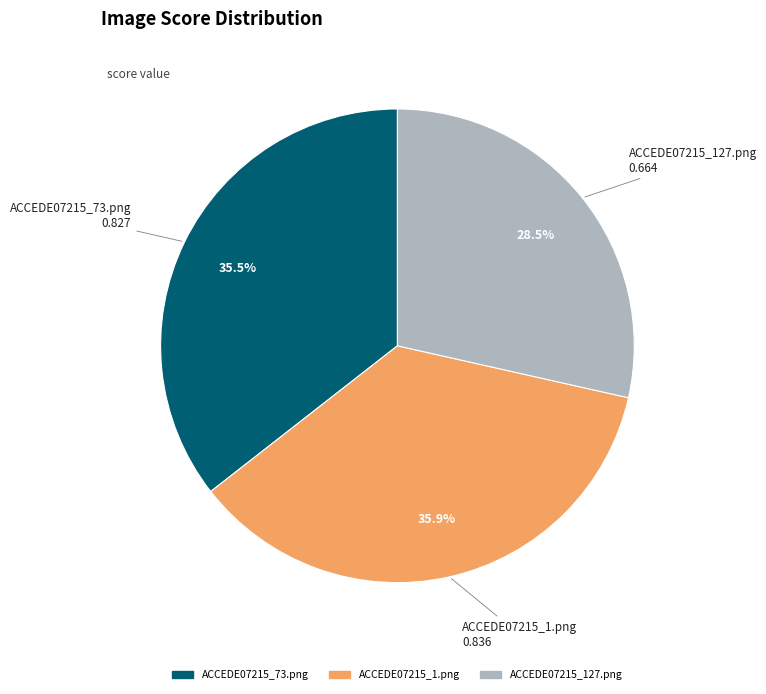

Which slice is the smallest?

ACCEDE07215_127.png